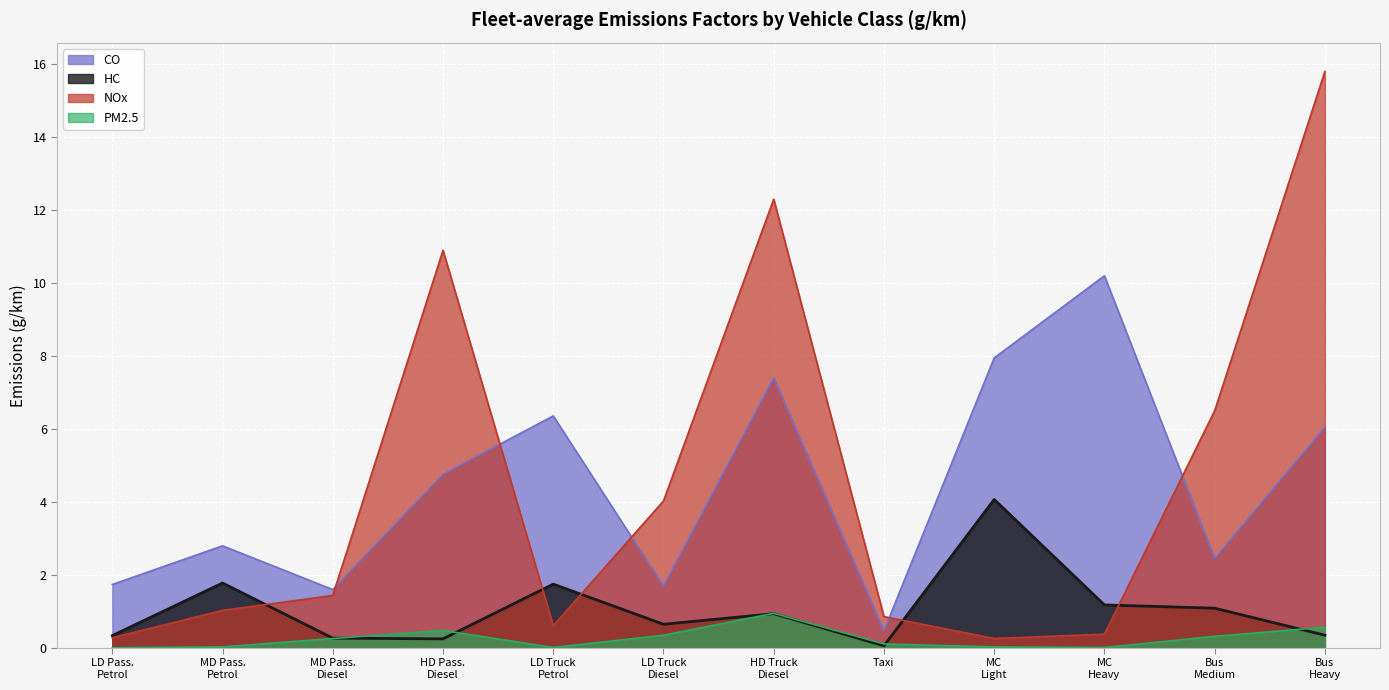

True or false: PM2.5 (line) and NOx (line) cross at least once.

False